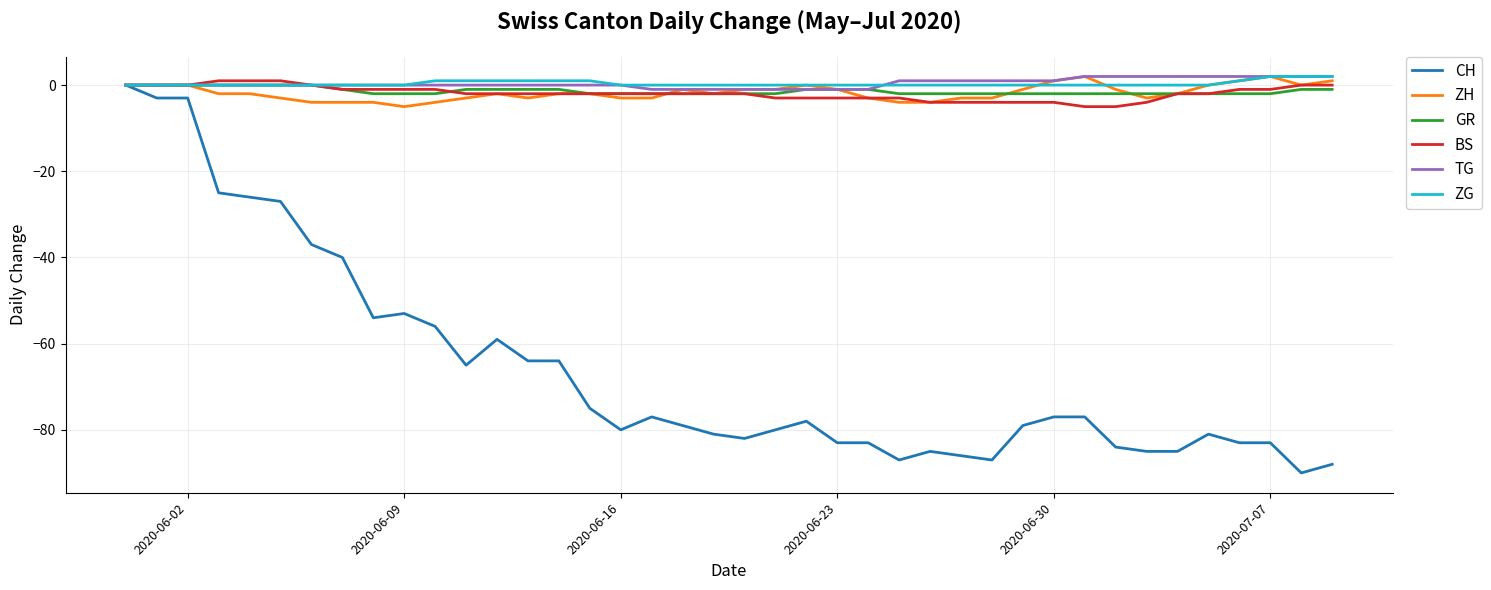

Which series has the largest range (max minus min)?

CH